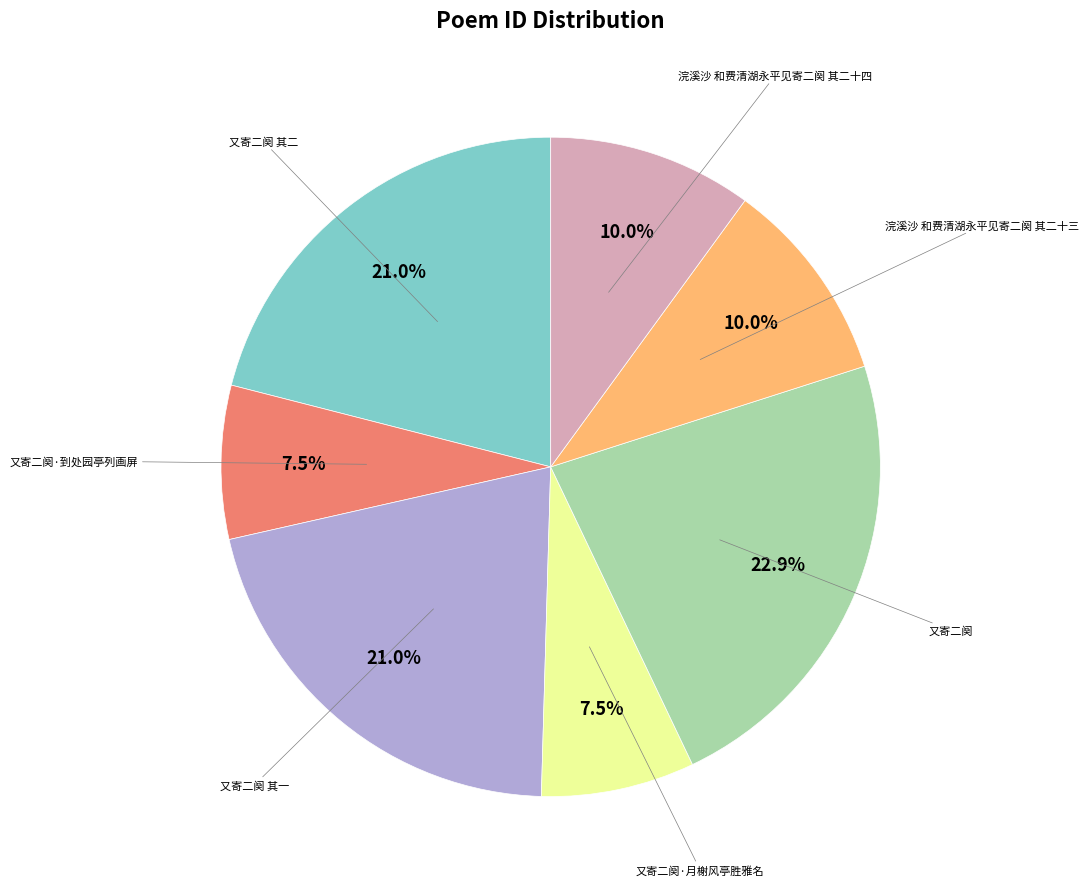

To the nearest percent, what is the average slice percentage?

14%